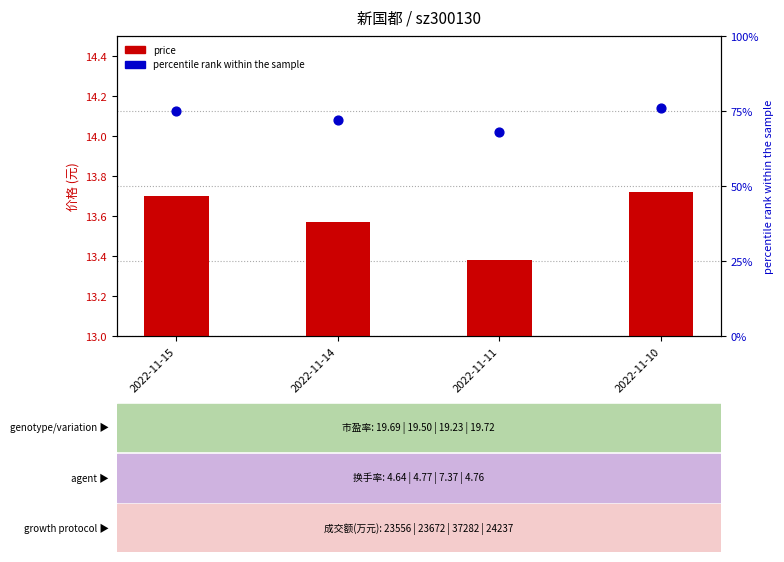

Which series has the largest Y range (max minus min)?

percentile rank within the sample